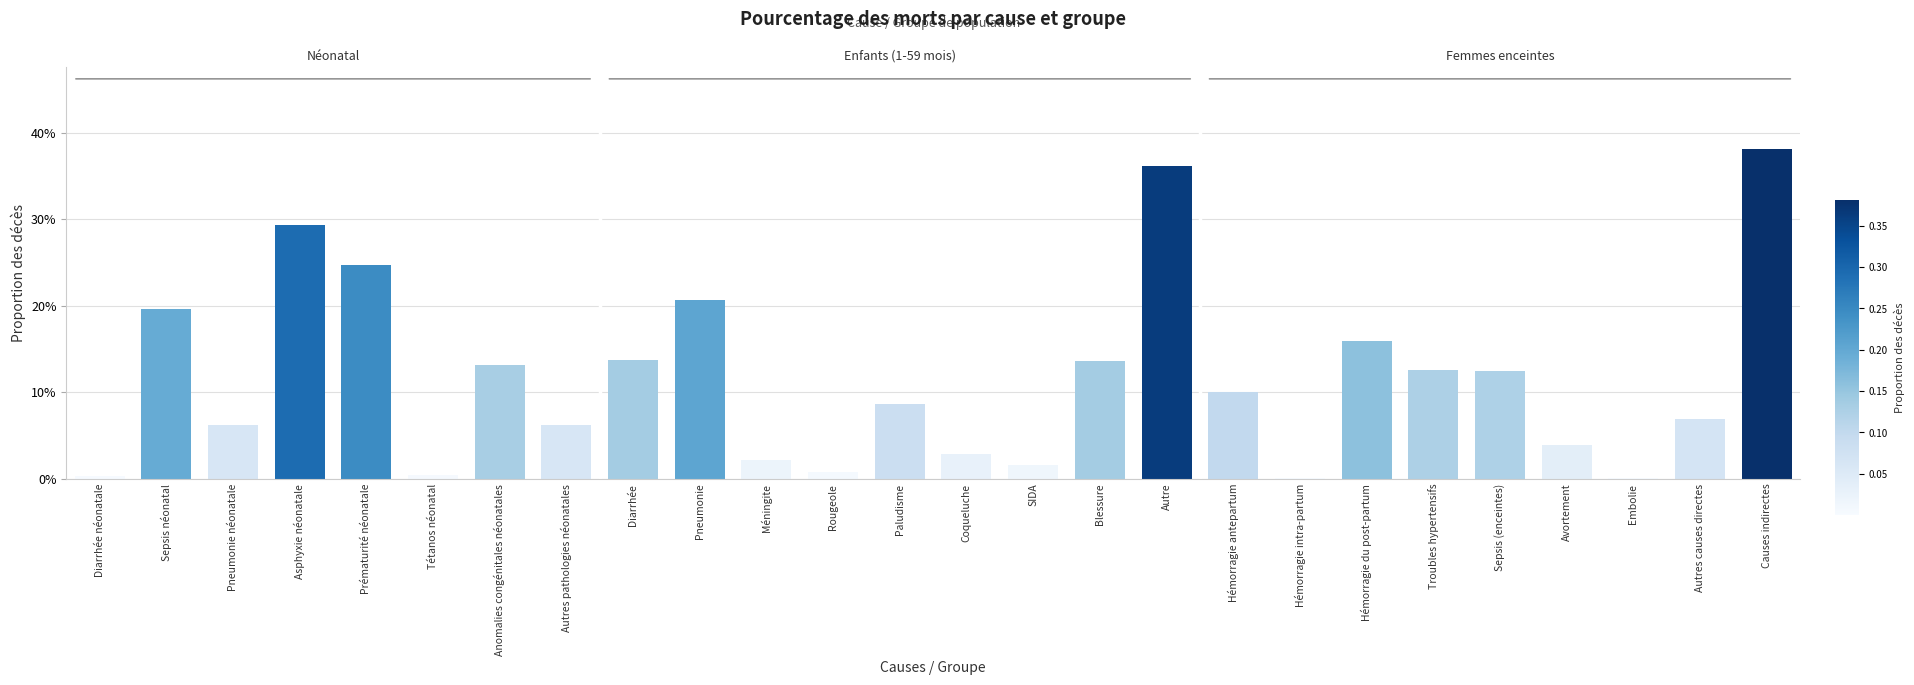

What position from the left is Sepsis néonatal?

2